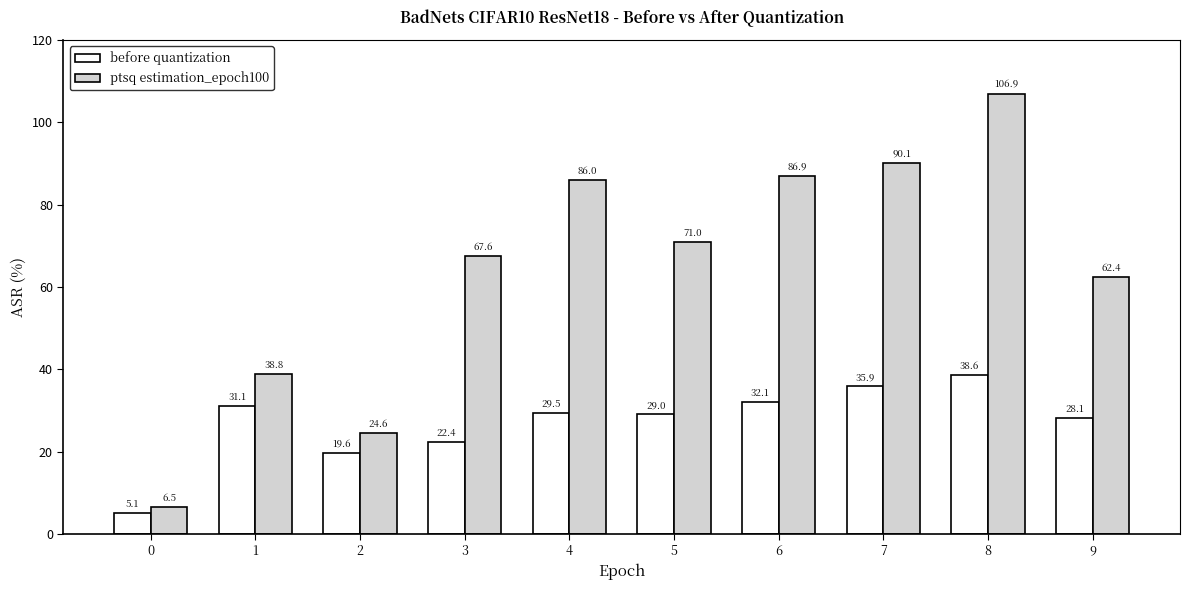

What is the difference between the highest and lowest values at 2?

5.0